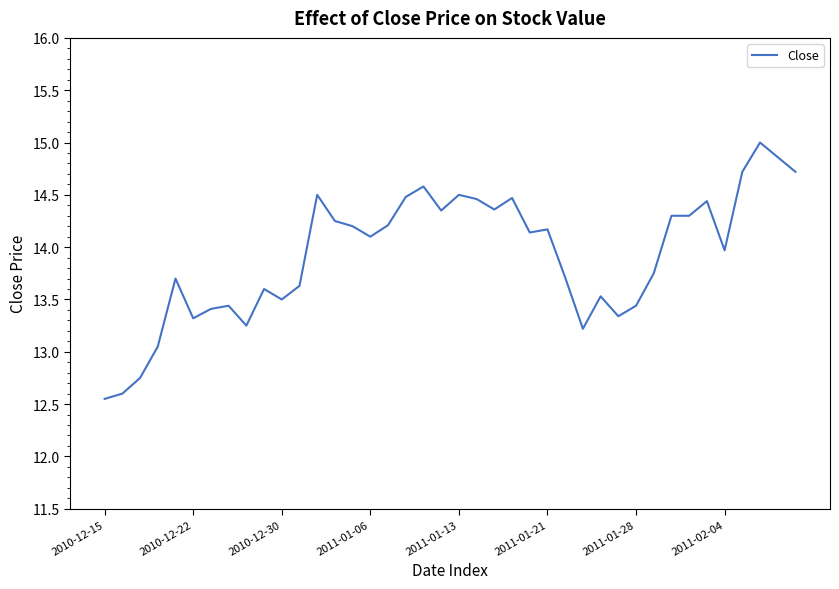

What is the greatest value displayed?

15.0